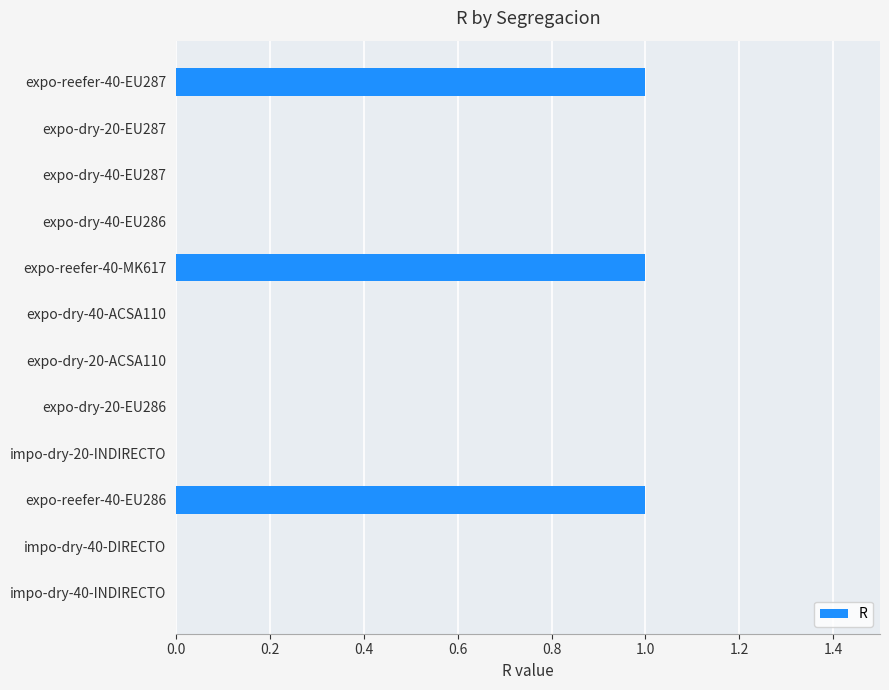

Reading top to bottom, list all the values displayed in this chart.

expo-reefer-40-EU287=1	expo-dry-20-EU287=0	expo-dry-40-EU287=0	expo-dry-40-EU286=0	expo-reefer-40-MK617=1	expo-dry-40-ACSA110=0	expo-dry-20-ACSA110=0	expo-dry-20-EU286=0	impo-dry-20-INDIRECTO=0	expo-reefer-40-EU286=1	impo-dry-40-DIRECTO=0	impo-dry-40-INDIRECTO=0